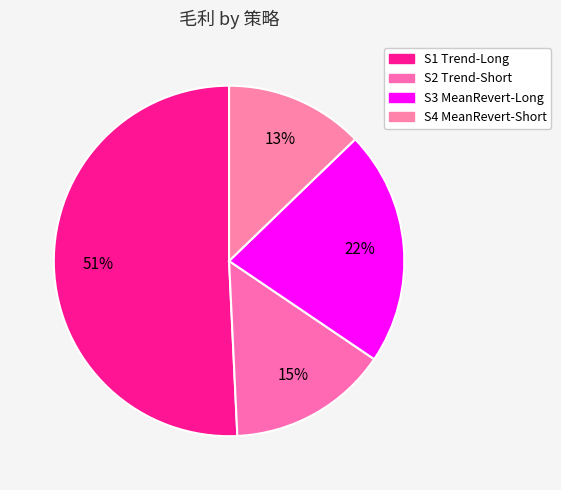

Rank the categories by value from highest to lowest.

S1 Trend-Long, S3 MeanRevert-Long, S2 Trend-Short, S4 MeanRevert-Short